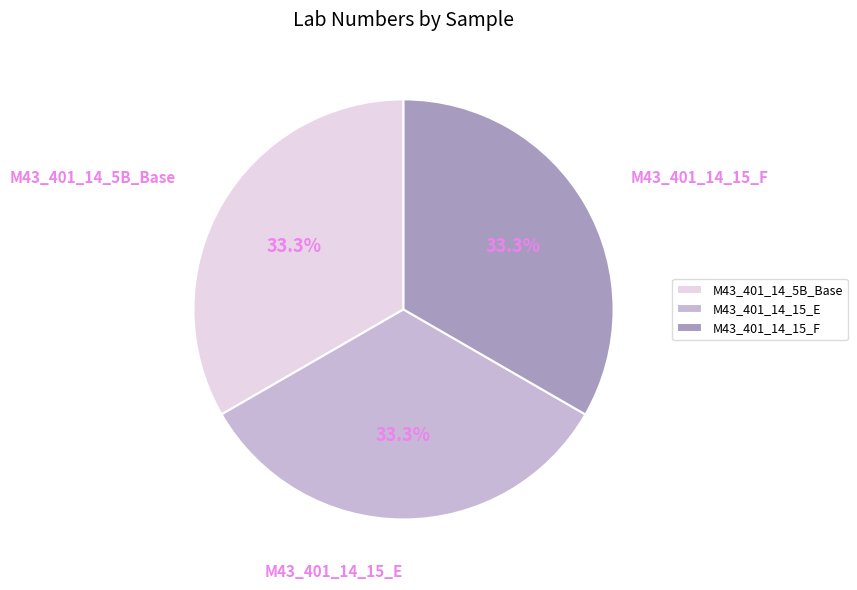

What is the ratio of the value at M43_401_14_15_E to the value at M43_401_14_15_F?

1.0